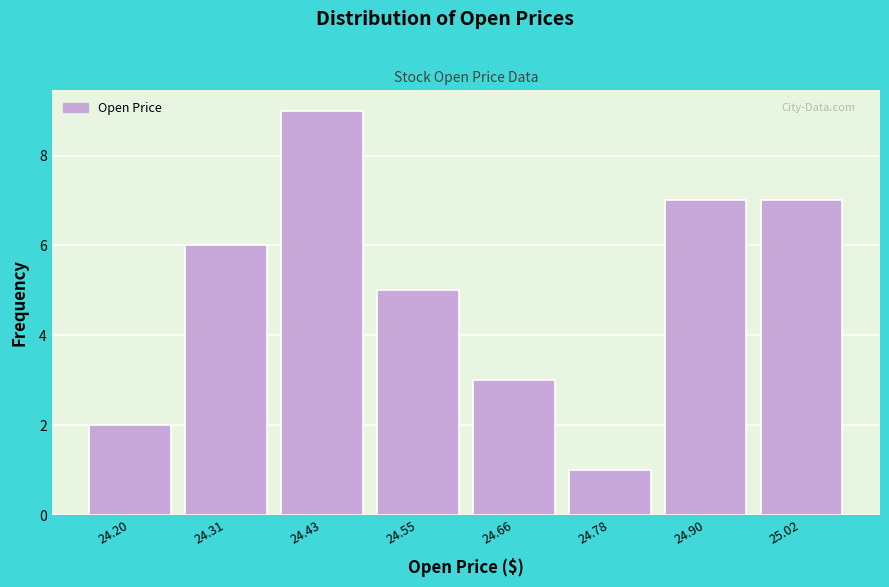

Reading left to right, list every bar in this chart as the range it spans on the x-axis followed by its height. Neither the bar edges nor the heights are printed on the chart, so give them approximately, as read against the axes.

24.14 to 24.26: 2
24.26 to 24.38: 6
24.38 to 24.48: 9
24.48 to 24.60: 5
24.60 to 24.72: 3
24.72 to 24.84: 1
24.84 to 24.96: 7
24.96 to 25.08: 7